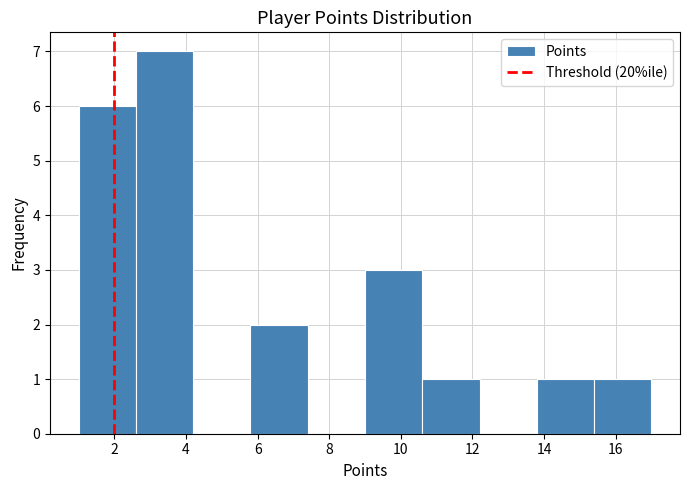

Reading left to right, transcribe this chart: for each bar, give the range it covers on the x-axis and its height. The values are not printed on the chart, so give them approximately, as read against the axis.

1.0 to 2.6: 6
2.6 to 4.2: 7
4.2 to 5.8: 0
5.8 to 7.4: 2
7.4 to 9.0: 0
9.0 to 10.6: 3
10.6 to 12.2: 1
12.2 to 13.8: 0
13.8 to 15.4: 1
15.4 to 17.0: 1